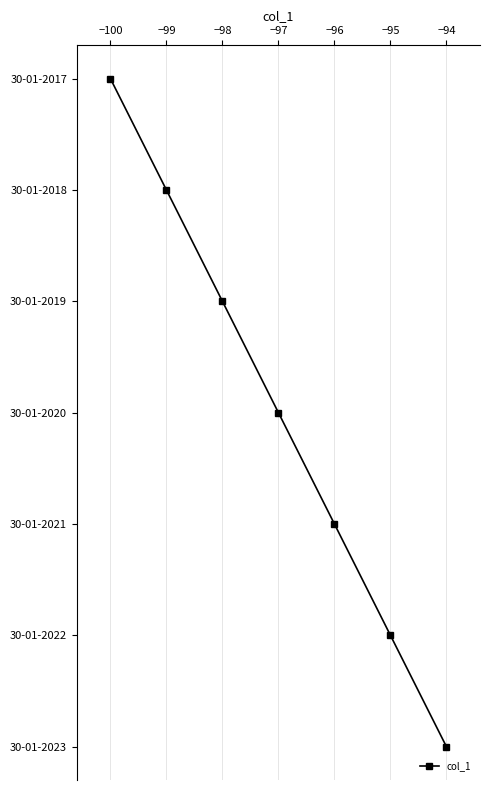

What is the sum of the values at −97 and −99?

4